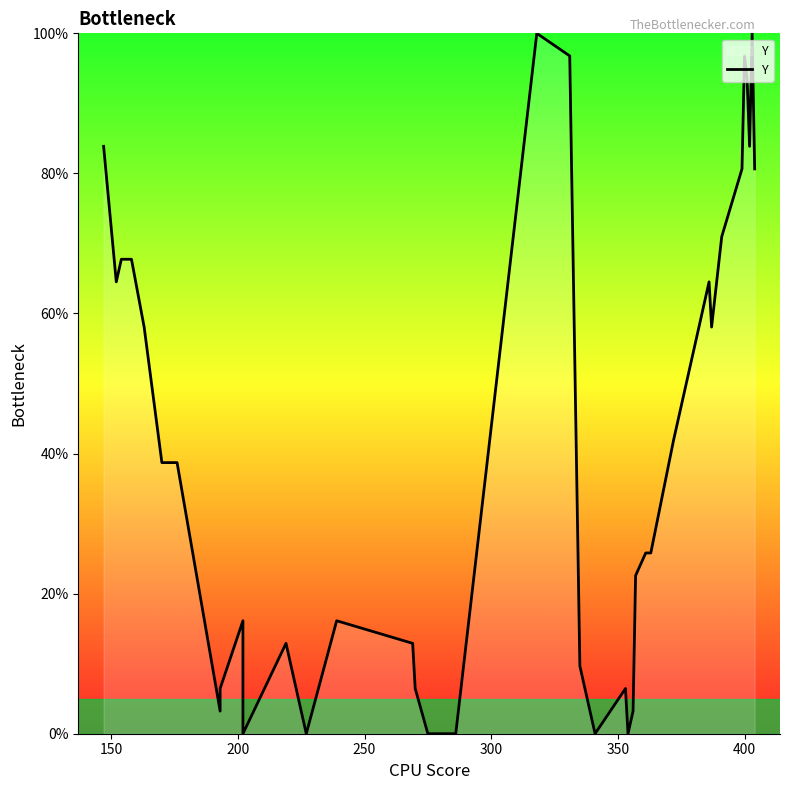

The value at 34 is 128.5. True or false?

False